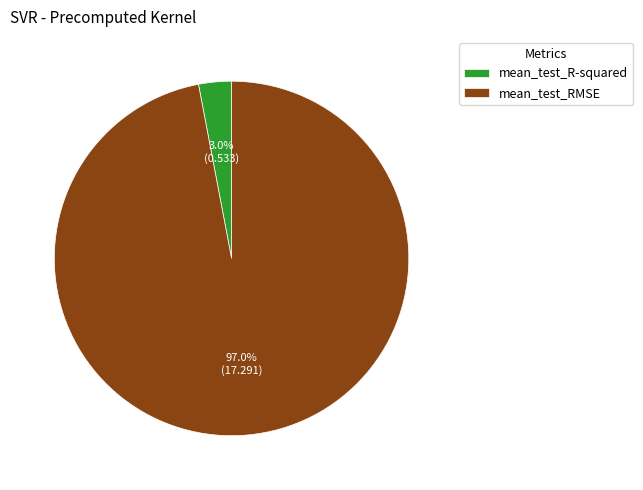

To the nearest percent, what percentage of the pie is mean_test_R-squared?

3%